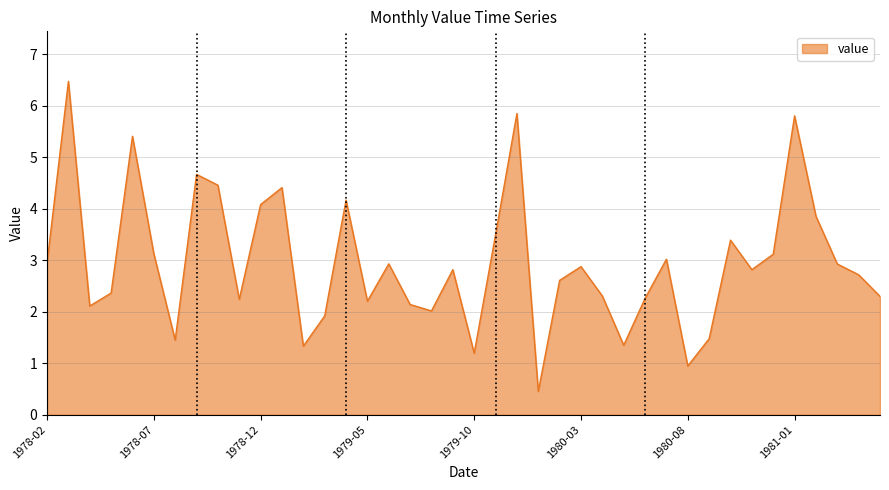

What is the greatest value displayed?

6.5